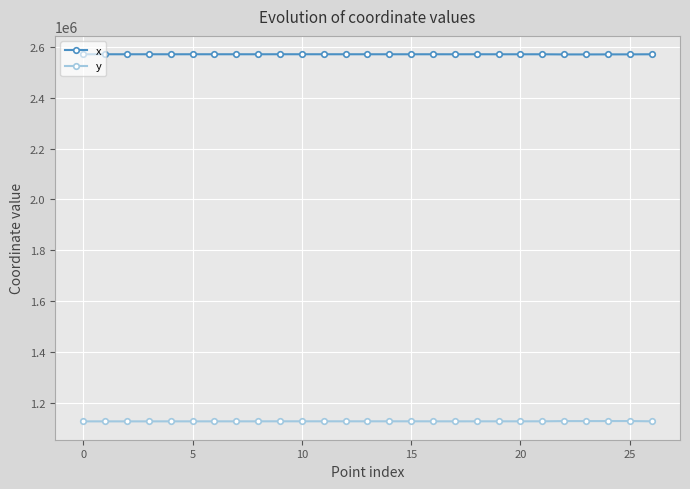

At how many categories does at least one series exceed 1890227?

27